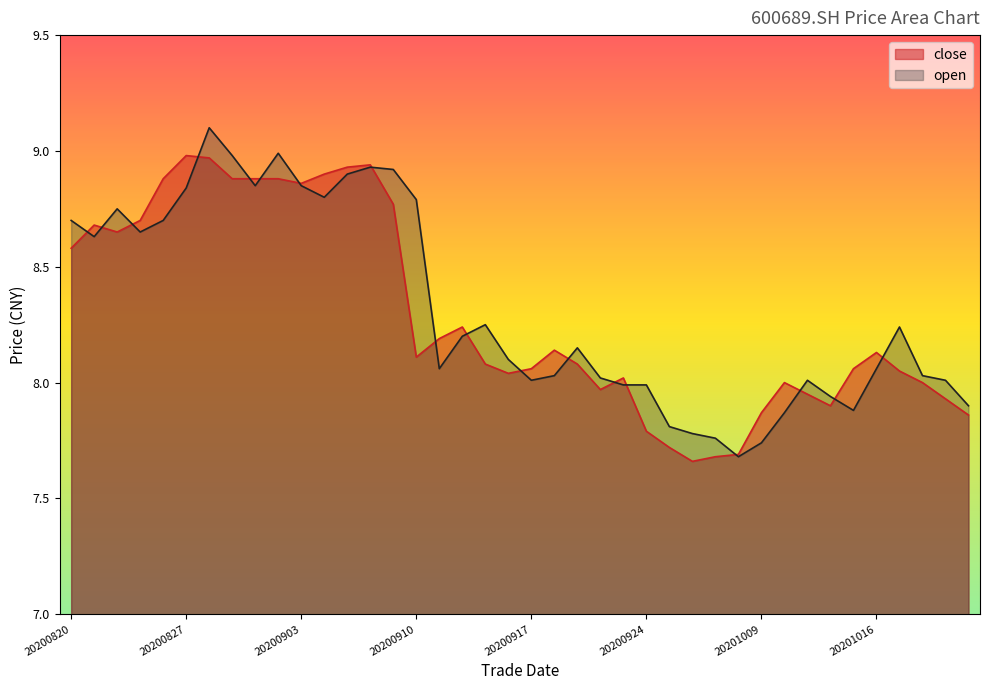

How many lines are shown in the chart?

2